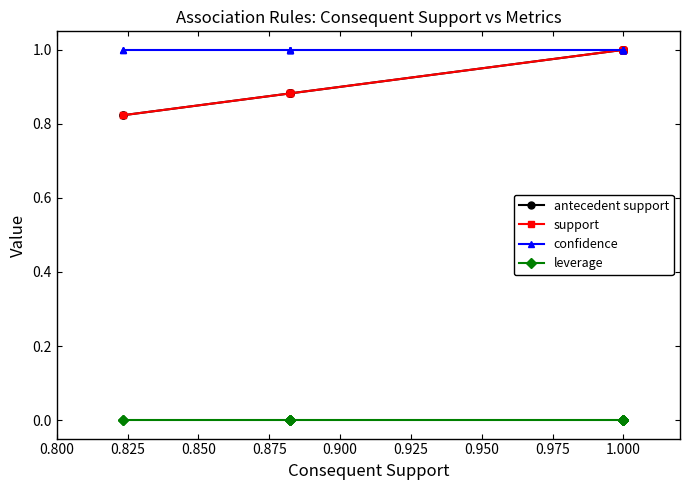

Which series has the widest spread of values?

antecedent support